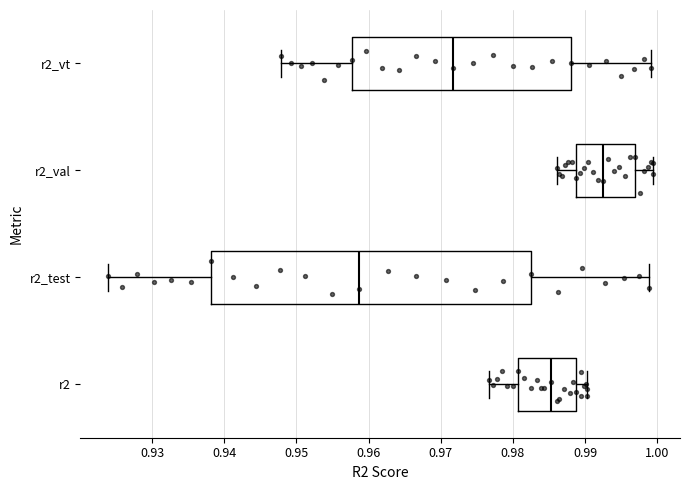

Which box's median line is the furthest to the right?

r2_val